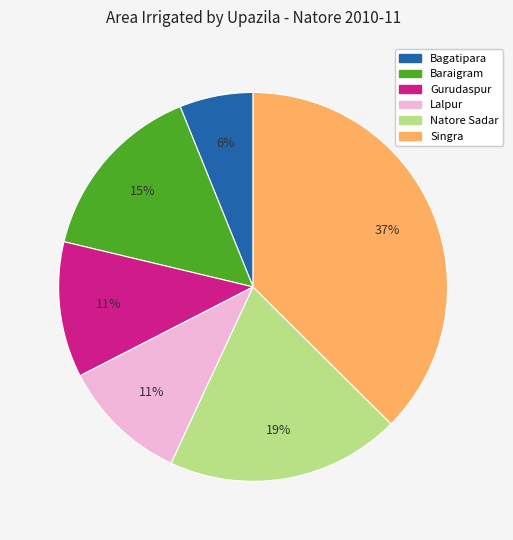

Is there a majority slice in this chart?

No